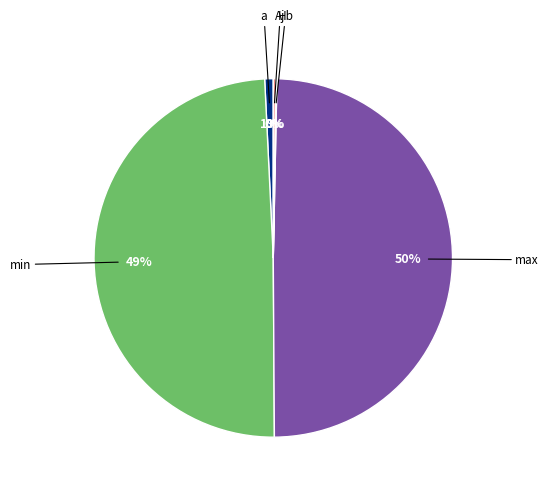

To the nearest percent, what is the average slice percentage?

20%